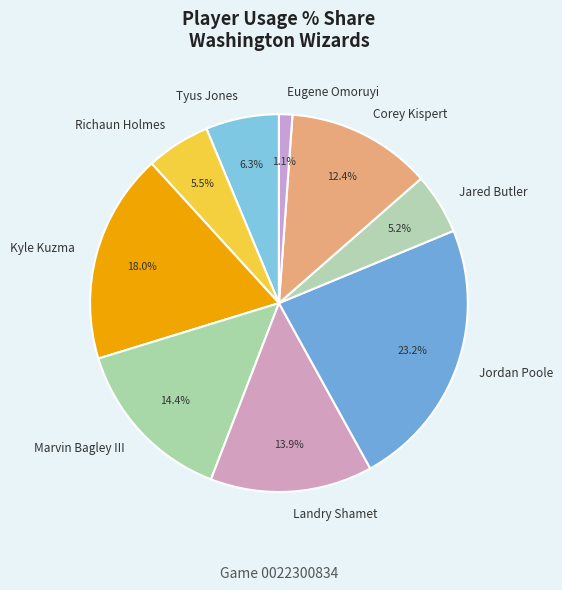

Count the number of slices in the pie.

9